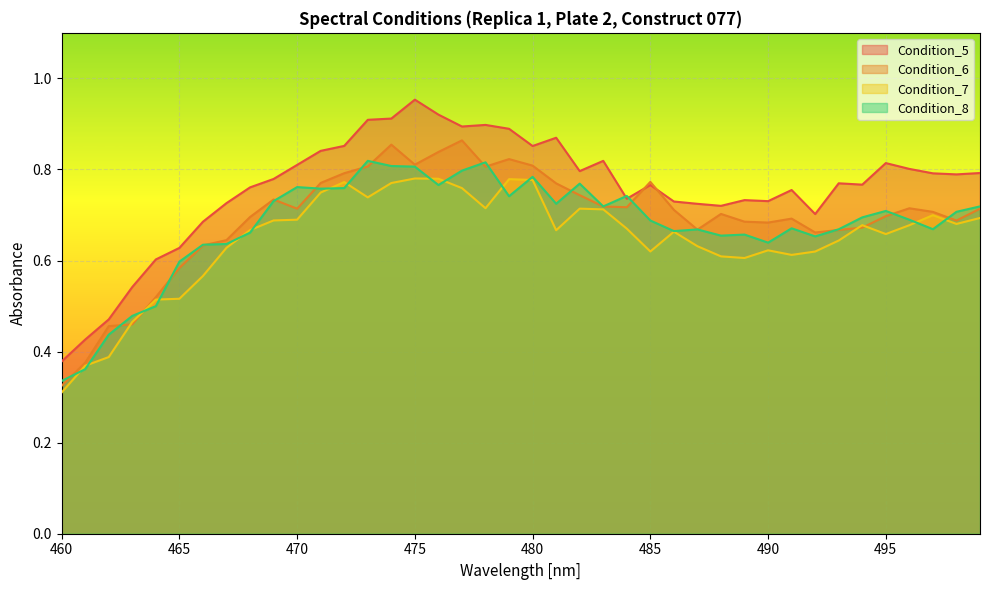

The Condition_7 series shows 1.0 at 498. True or false?

False